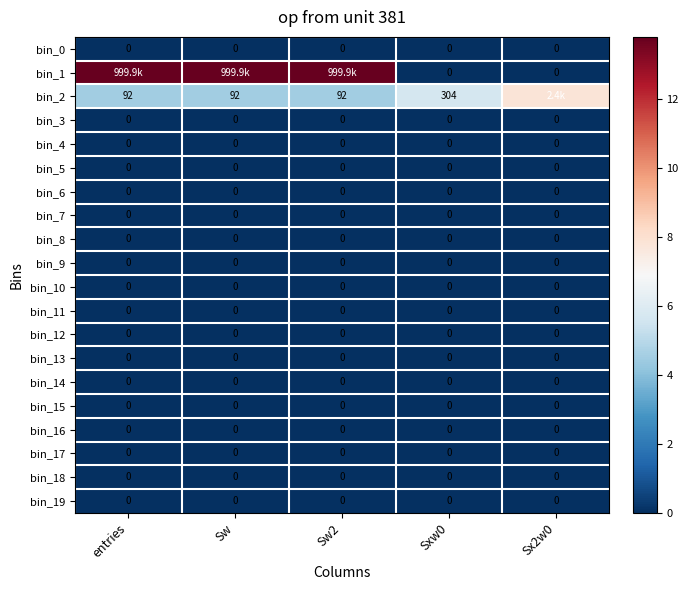

The bin_2 series shows 6.9 at entries. True or false?

False